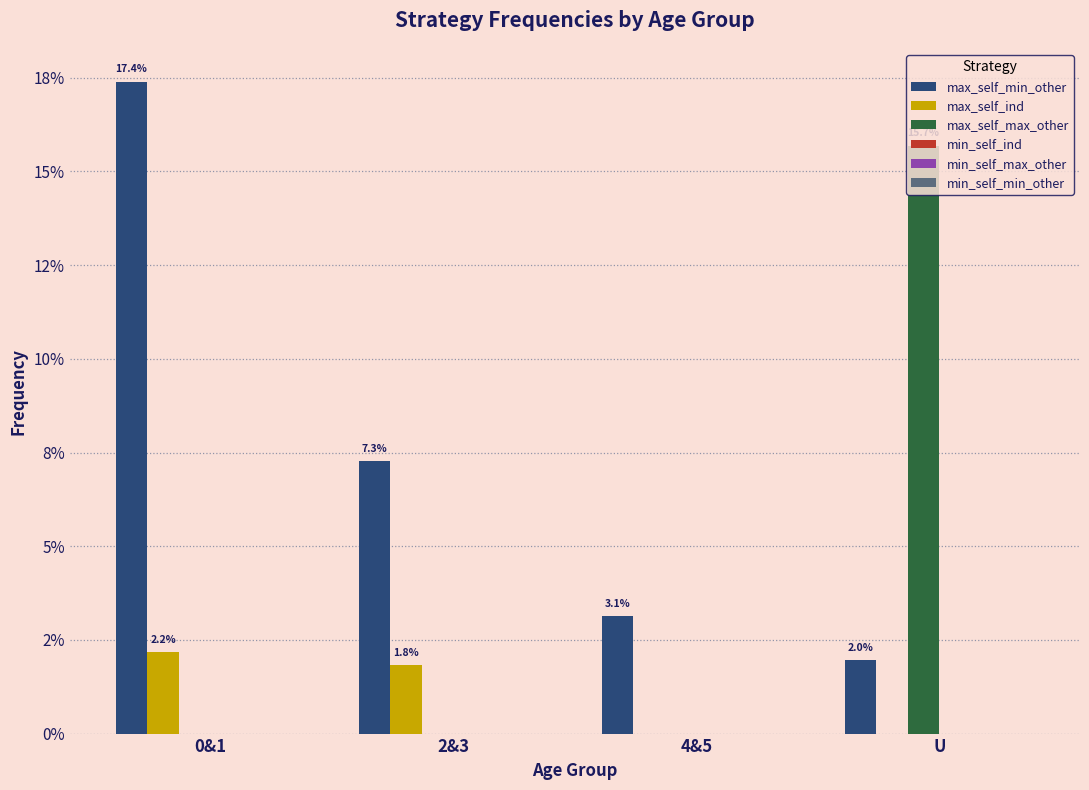

Which series changed the most between 2&3 and 4&5?

max_self_min_other